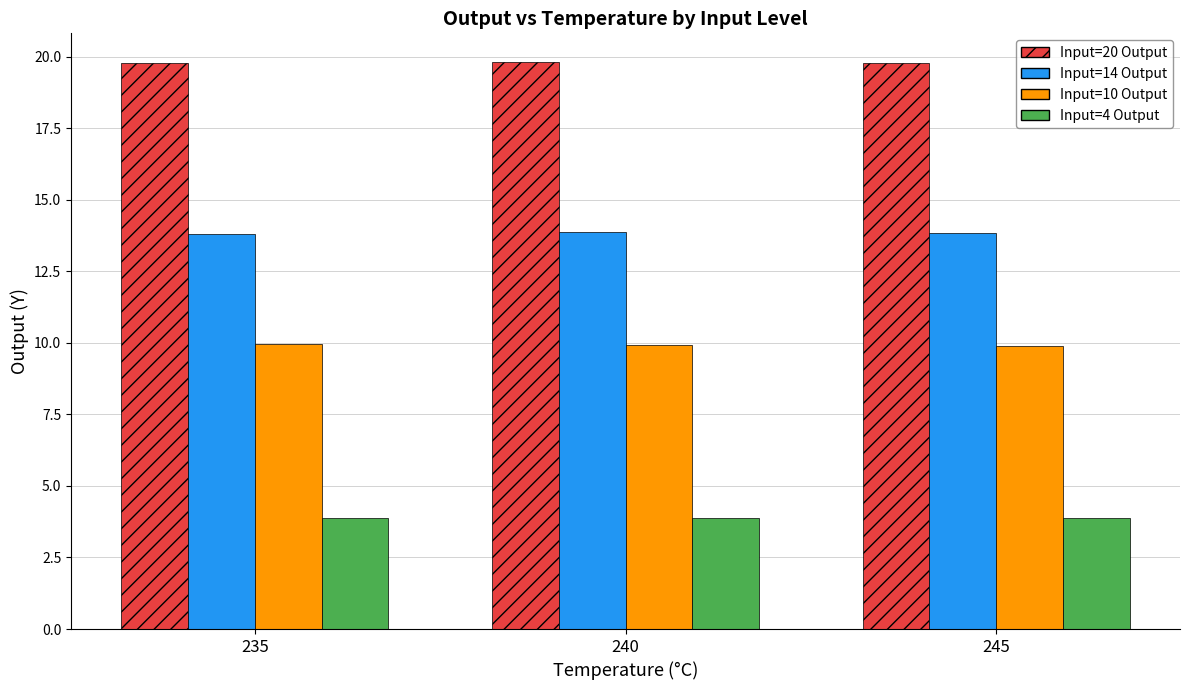

What is the difference between the maximum and second lowest values in the Input=14 Output series?

0.1